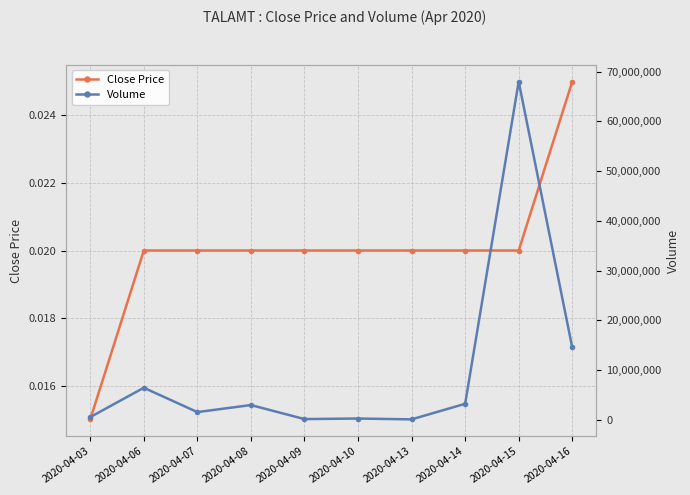

At which category does Volume reach its first local valley?

2020-04-07